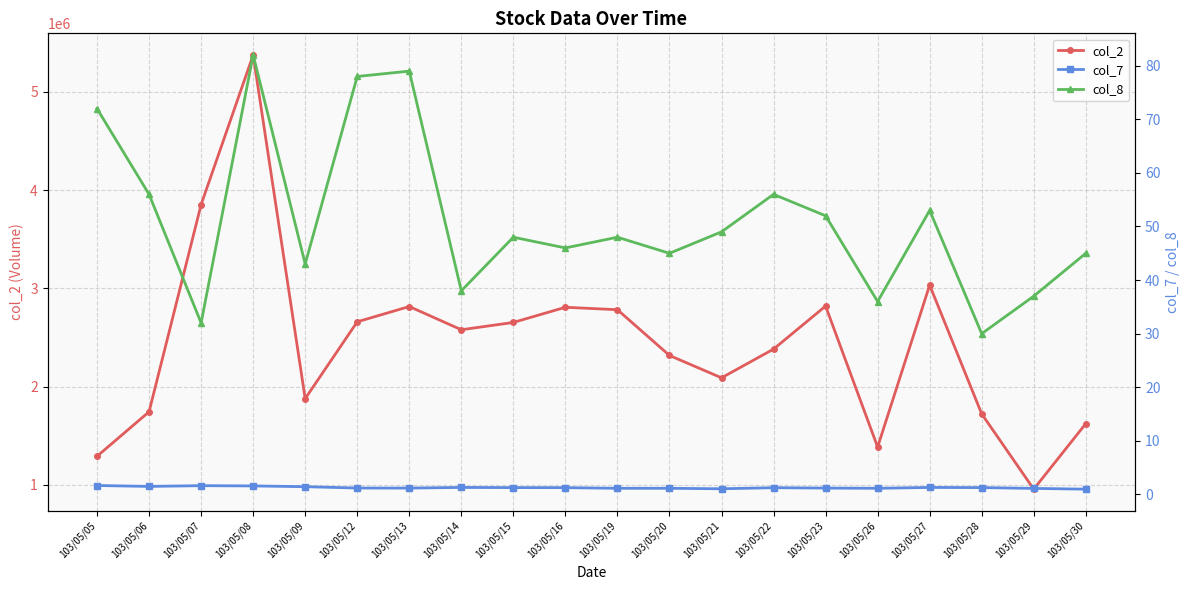

Between 103/05/27 and 103/05/30, which is larger?

103/05/27